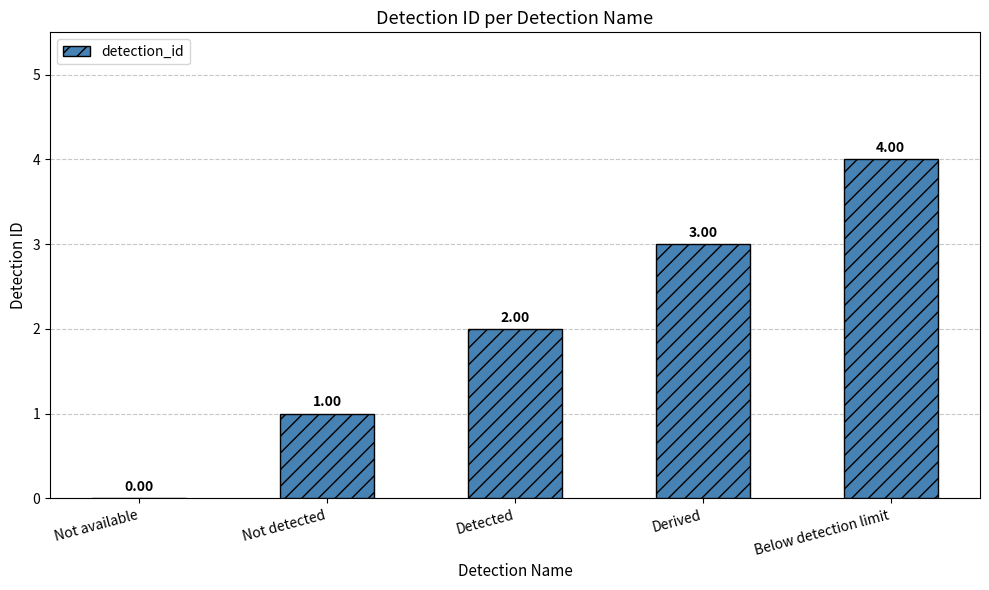

How many distinct data groups are displayed?

1